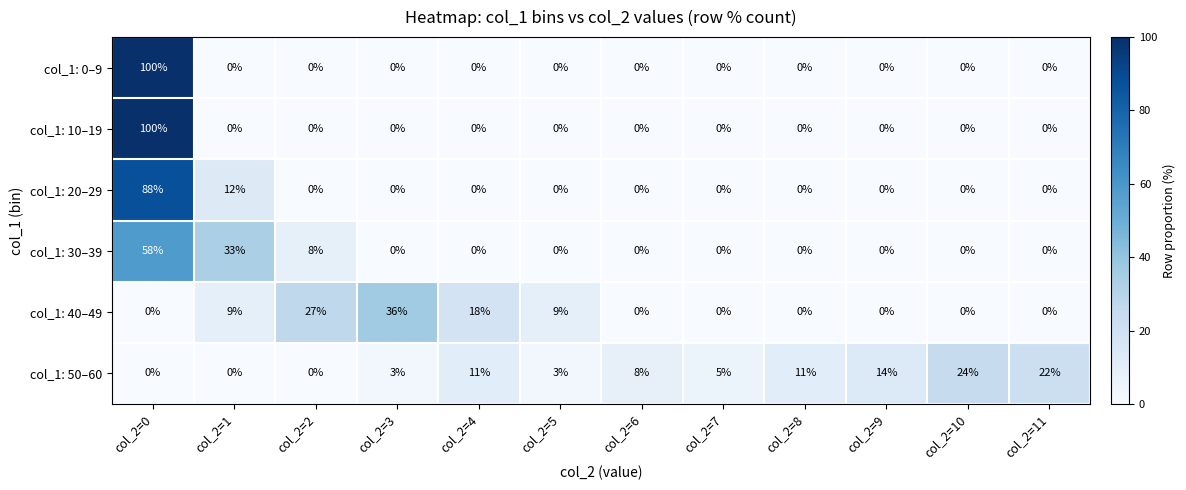

What is the average value of the col_1: 30–39 series?

8